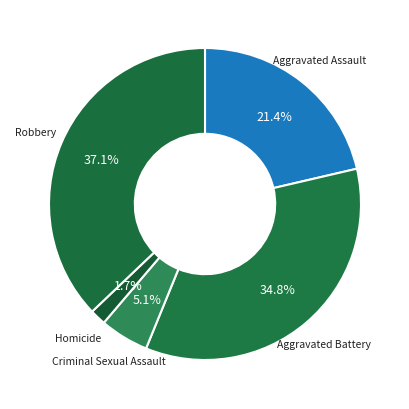

To the nearest percent, what is the average slice percentage?

20%